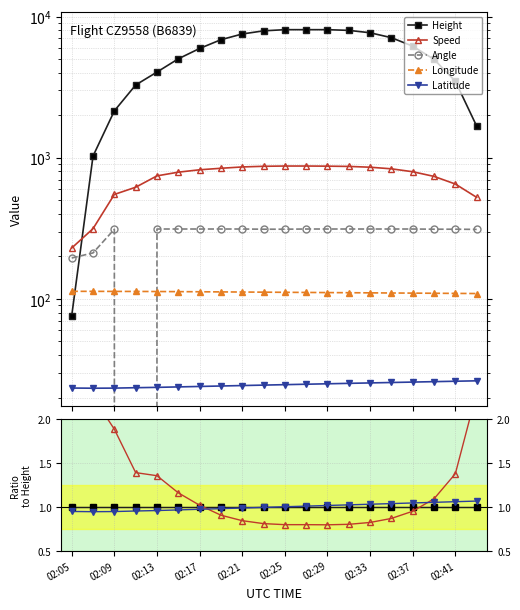

At which label does Longitude first exceed 111?

02:05